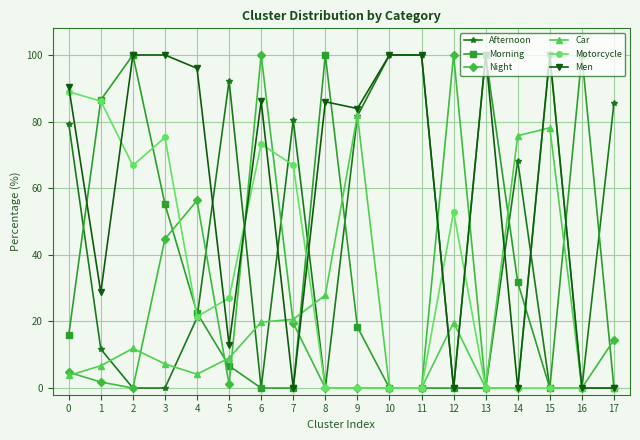

True or false: Night has more than 0 interior local peaks.

True